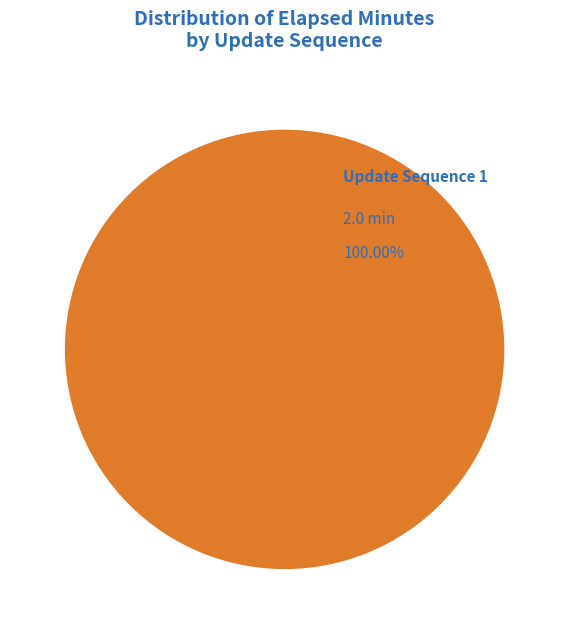

How many segments does this pie chart have?

1